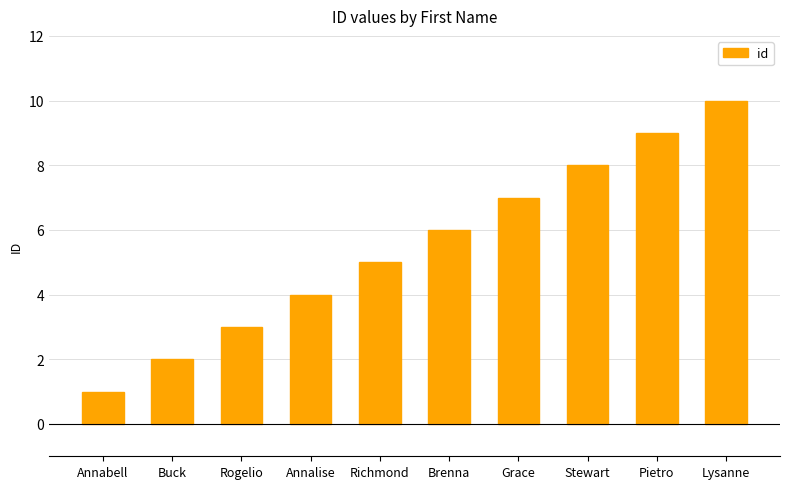

How many data points are less than 6?

5